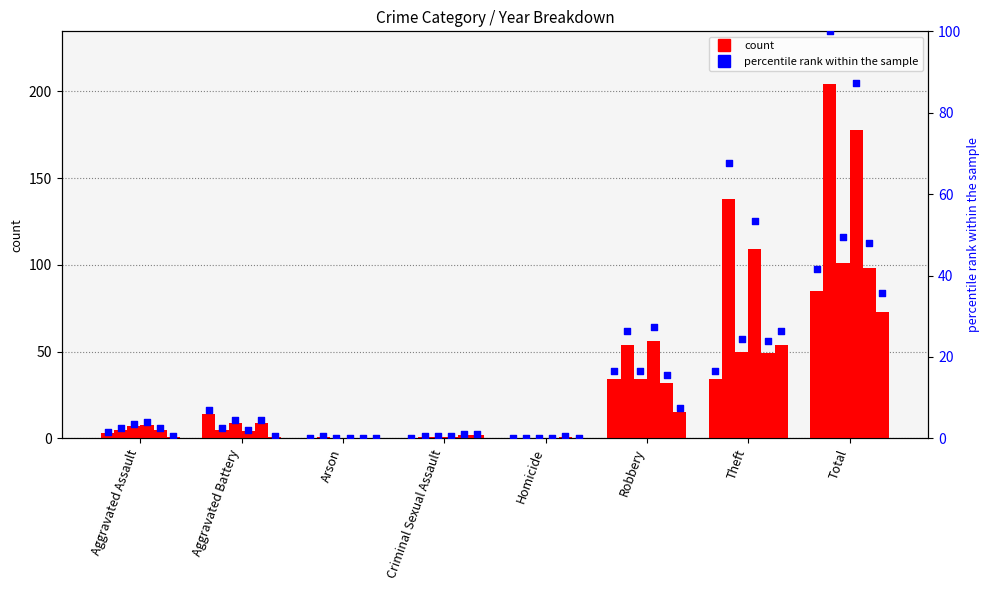

Which series contains the highest Y value?

count